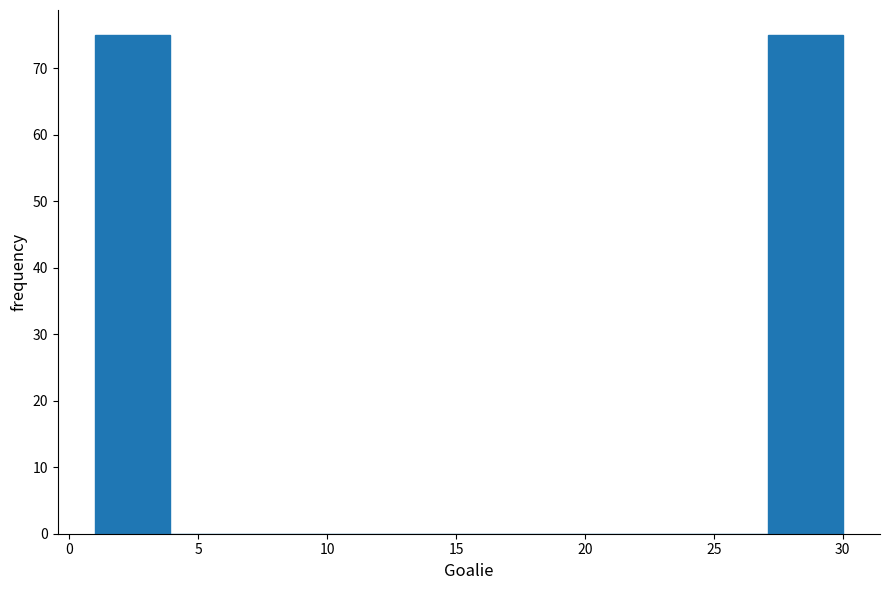

Reading left to right, transcribe this chart: for each bar, give the range it covers on the x-axis and its height. Neither the bar edges nor the heights are printed on the chart, so give them approximately, as read against the axes.

1.0 to 3.9: 75
3.9 to 6.8: 0
6.8 to 9.7: 0
9.7 to 12.6: 0
12.6 to 15.5: 0
15.5 to 18.4: 0
18.4 to 21.3: 0
21.3 to 24.2: 0
24.2 to 27.1: 0
27.1 to 30.0: 75